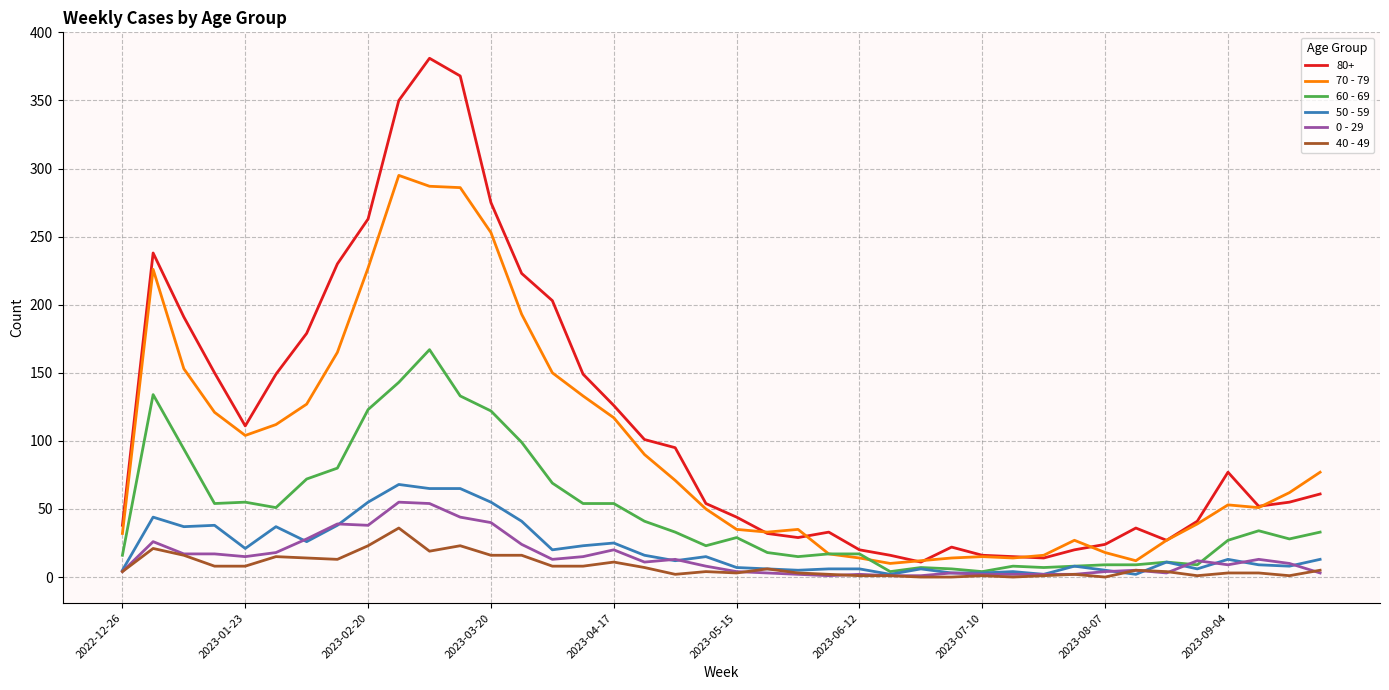

Count the number of data series in this chart.

6